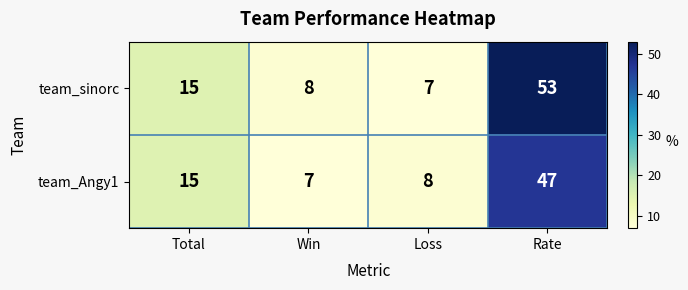

Reading left to right, list all the values displayed in this chart.

team_sinorc: 15	8	7	53
team_Angy1: 15	7	8	47